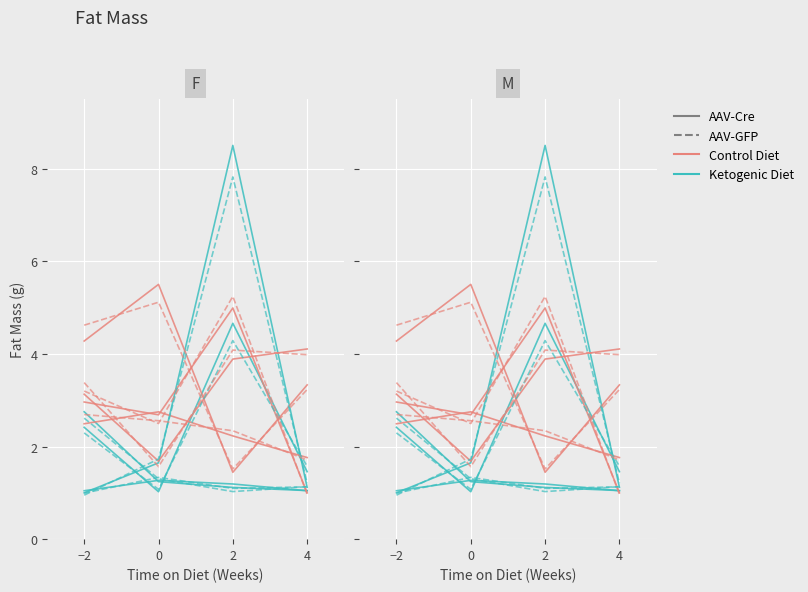

What is the difference between the second highest and minimum values in the AAV-GFP (Control) series?

2.4